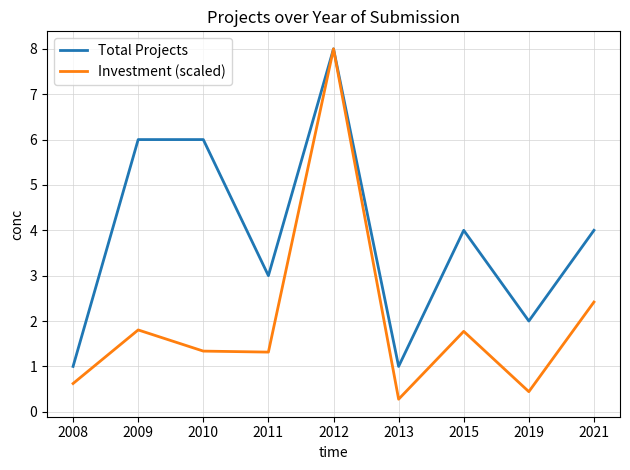

Reading left to right, what are all the values shown in this chart?

Total Projects: 2008=1.0	2009=6.0	2010=6.0	2011=3.0	2012=8.0	2013=1.0	2015=4.0	2019=2.0	2021=4.0
Investment (scaled): 2008=0.6	2009=1.8	2010=1.3	2011=1.3	2012=8.0	2013=0.3	2015=1.8	2019=0.4	2021=2.4